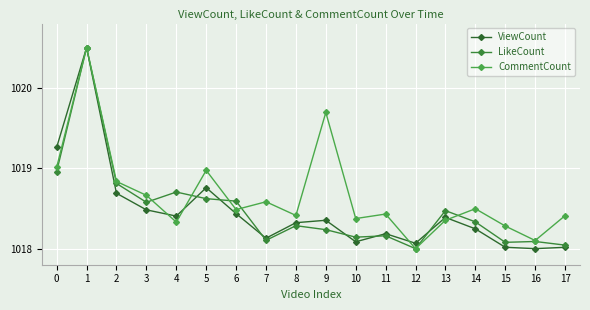

How many interior local valleys does the CommentCount series have?

6